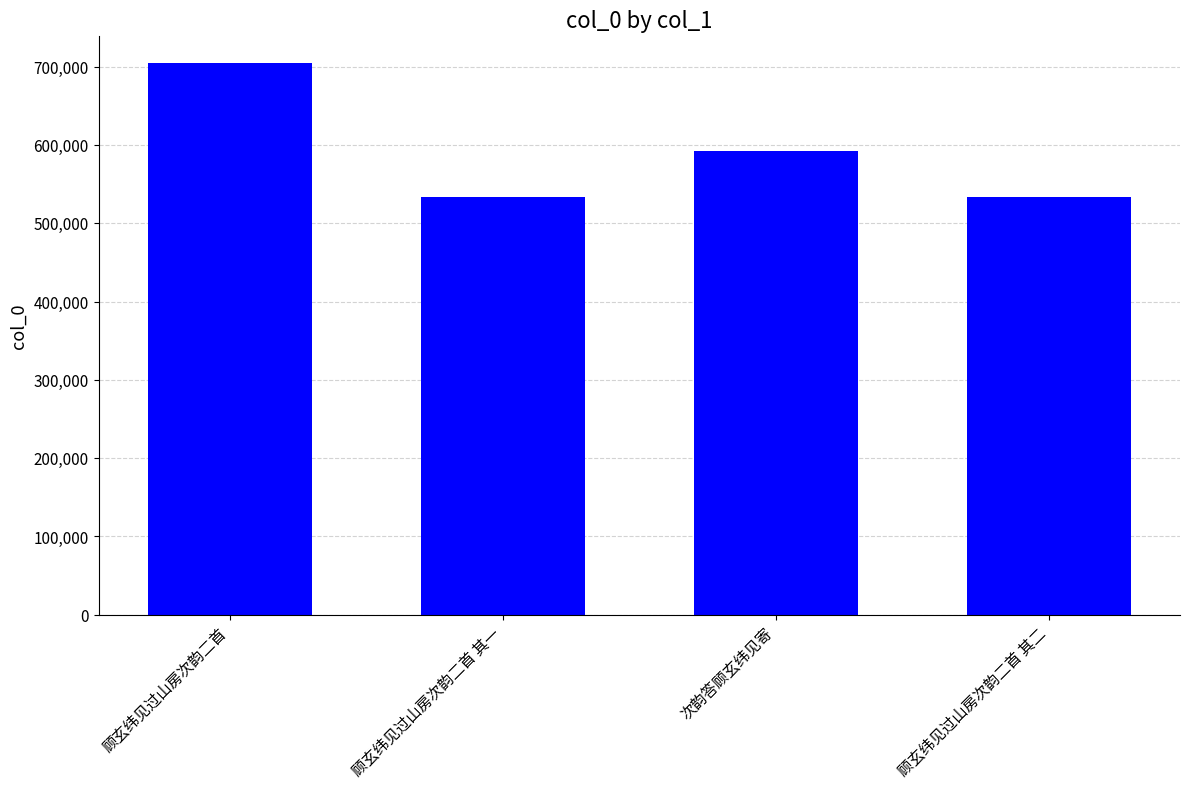

What is the approximate value at 顾玄纬见过山房次韵二首 其一?

533590